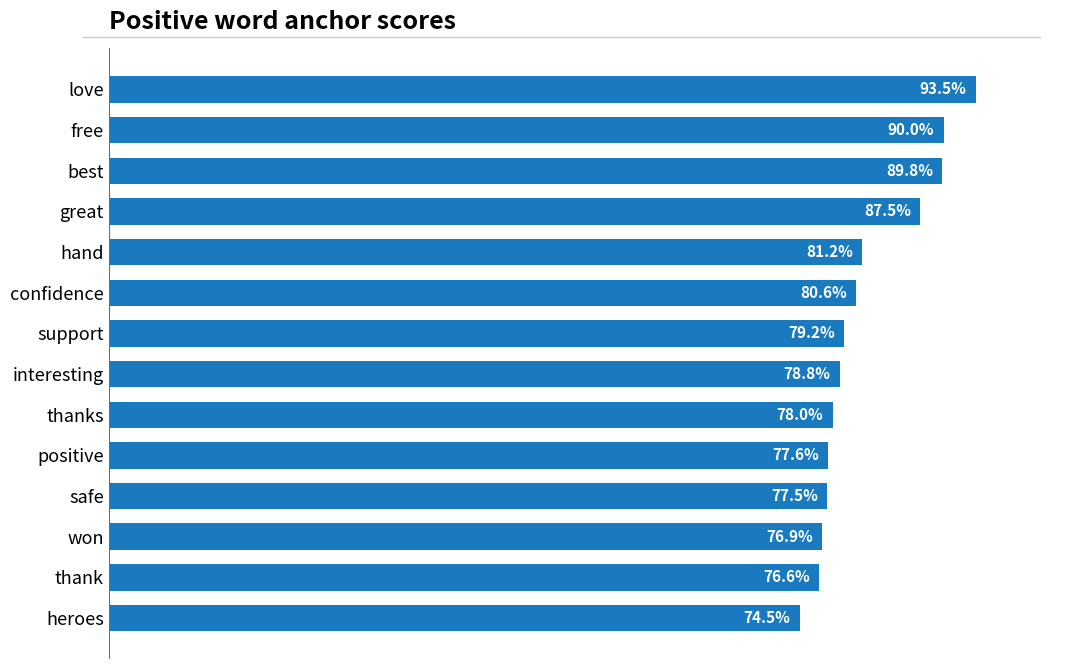

Does the chart contain stacked bars?

No